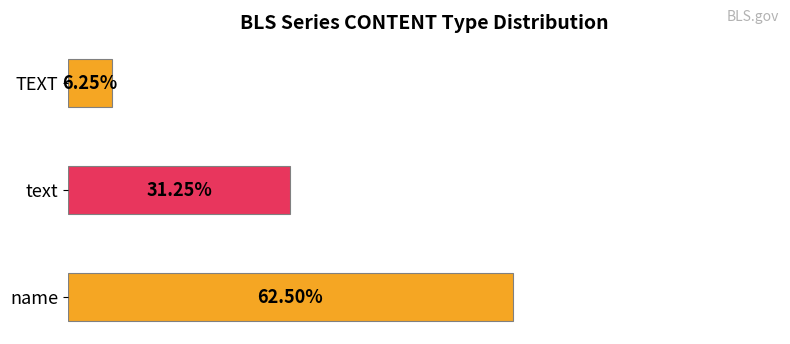

At which label is the value closest to 34?

text